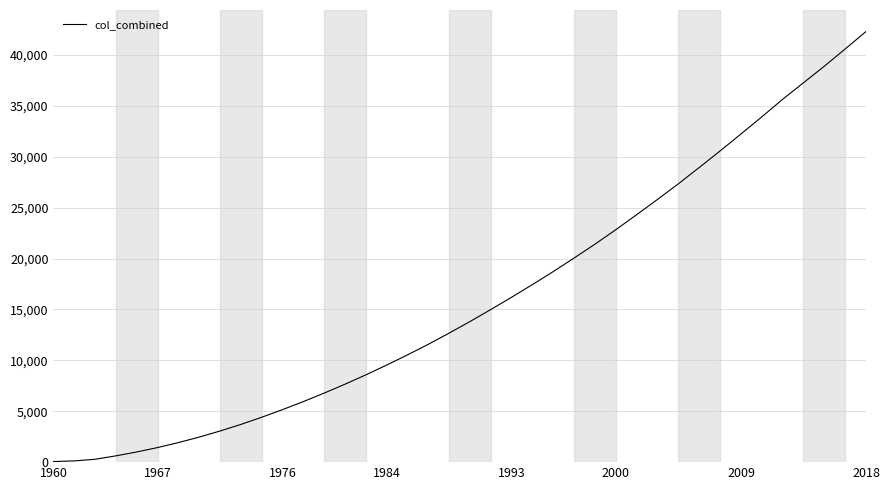

What is the difference between the maximum and minimum values?

42232